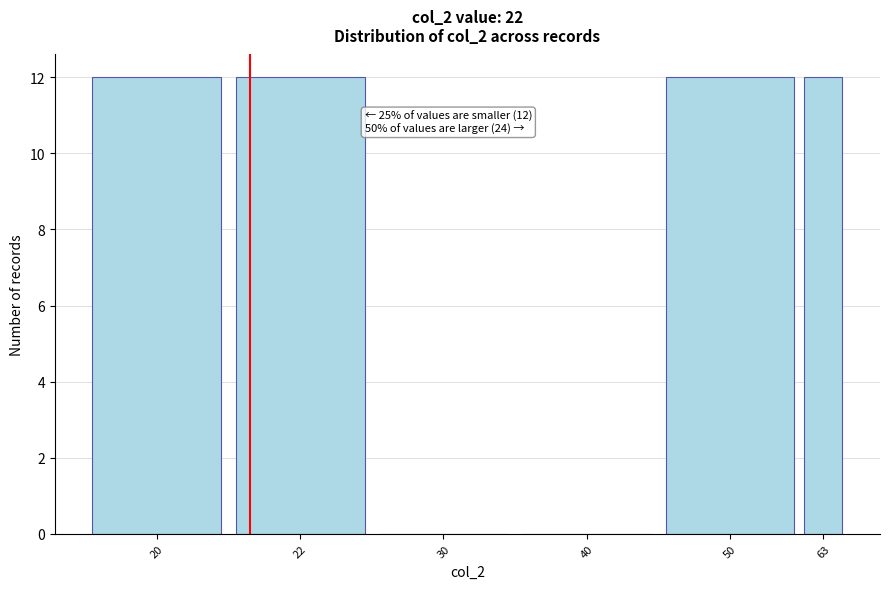

Reading left to right, transcribe all the data shown in this chart.

20=12	22=12	30=0	40=0	50=12	63=12